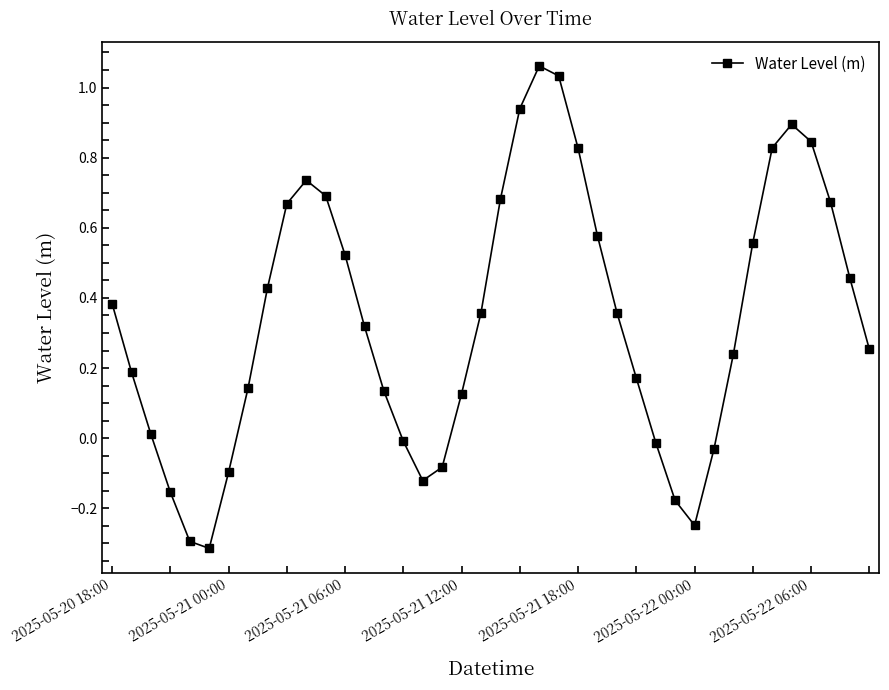

How many series are shown in this chart?

1